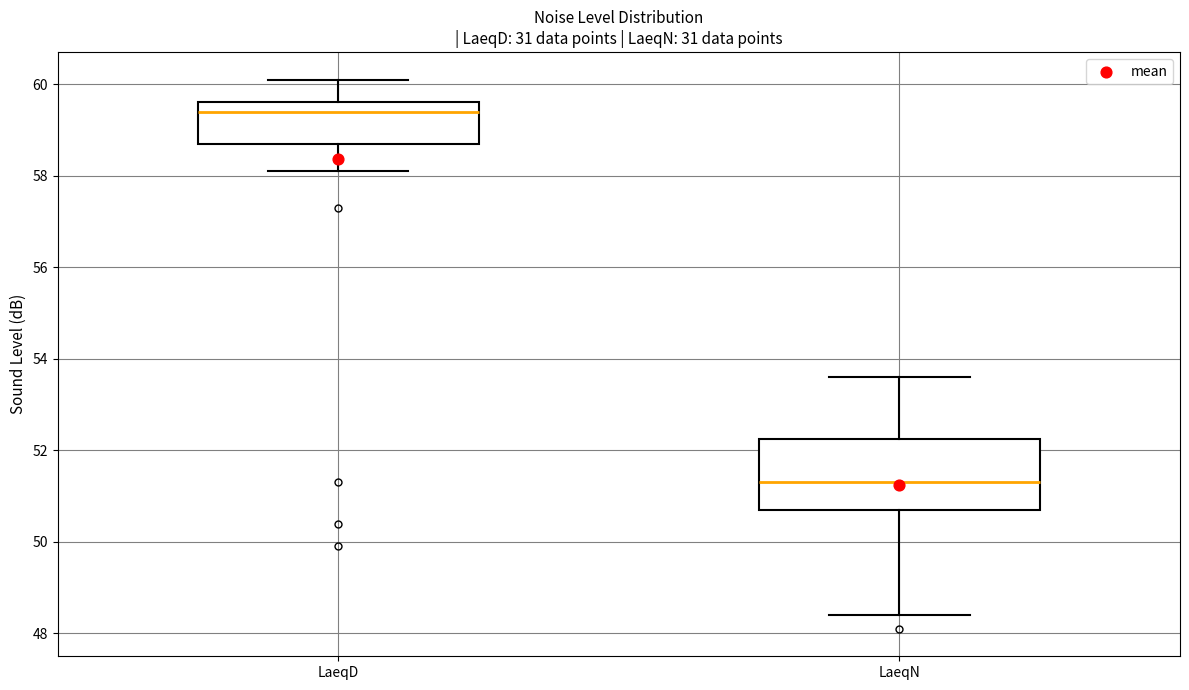

Comparing the boxes themselves (not the whiskers), which one is the tallest?

LaeqN